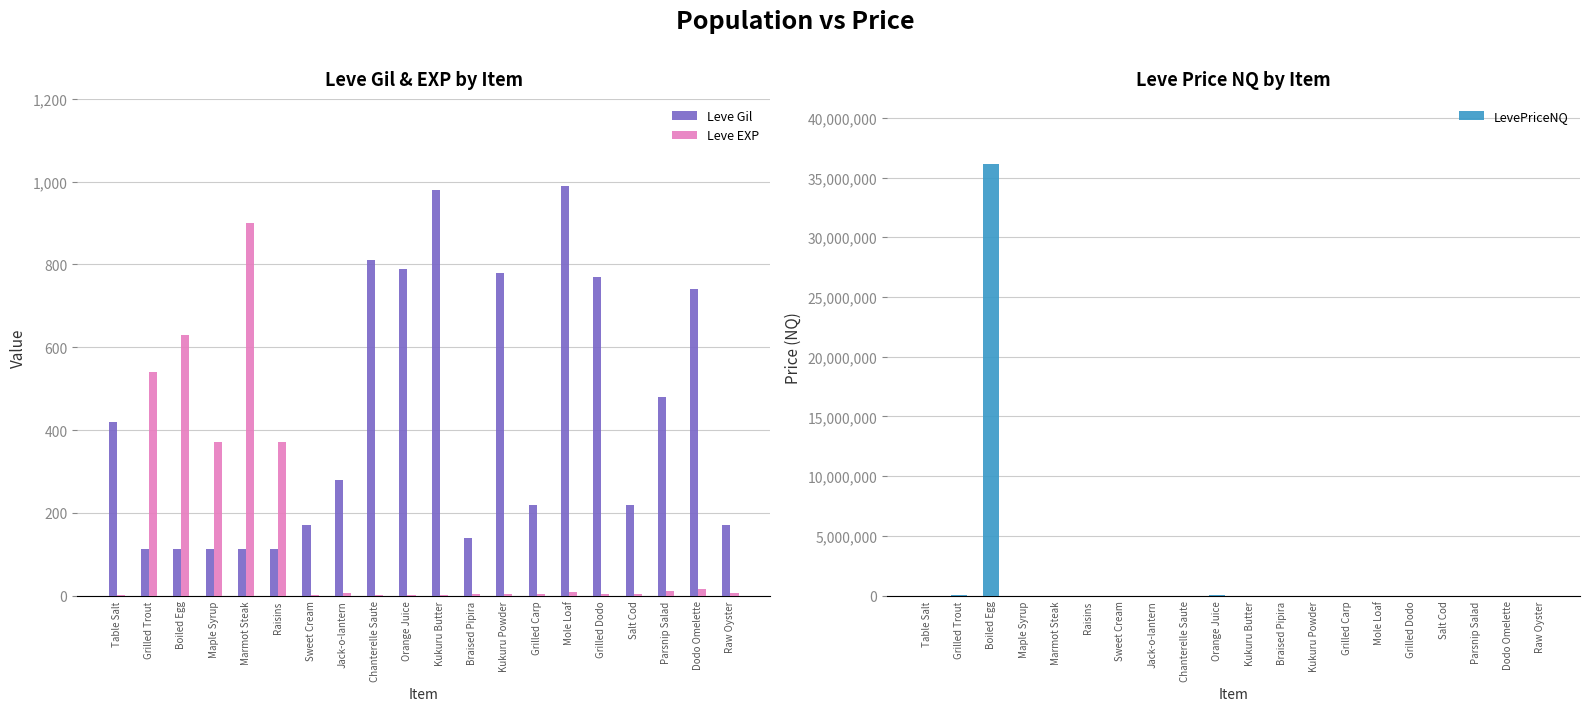

True or false: Leve EXP has a value of 1.8 at Sweet Cream.

False